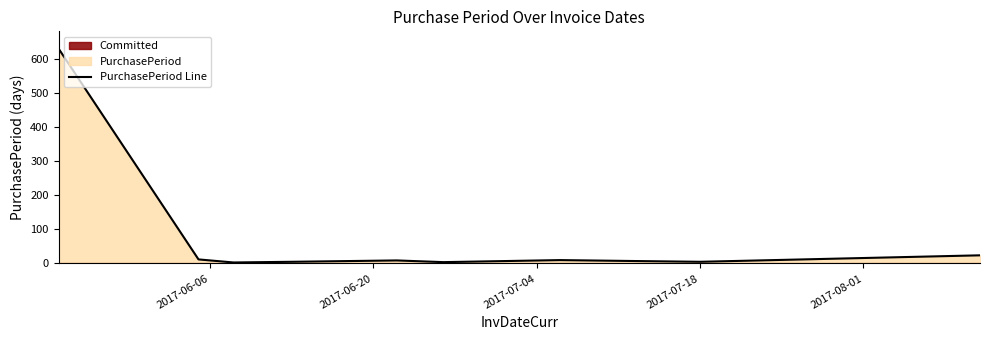

The value at 9 is 36. True or false?

False